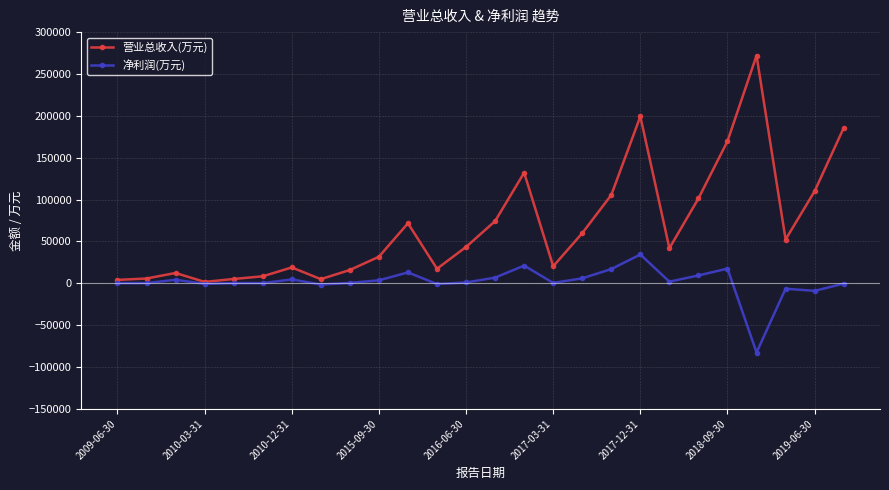

Which series has the largest total across all categories?

营业总收入(万元)